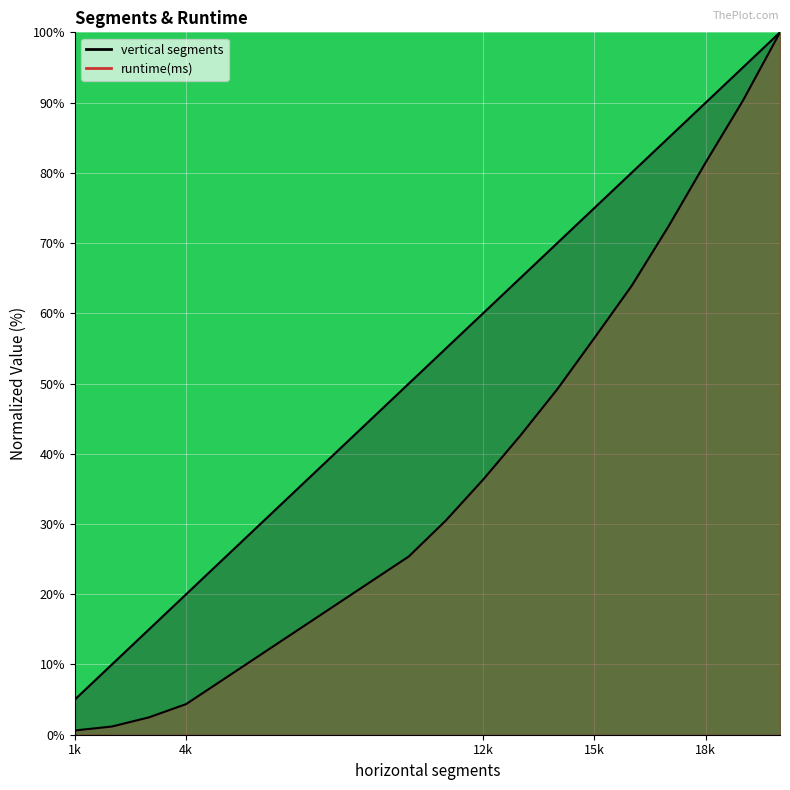

True or false: vertical segments and runtime(ms) intersect in this chart.

False